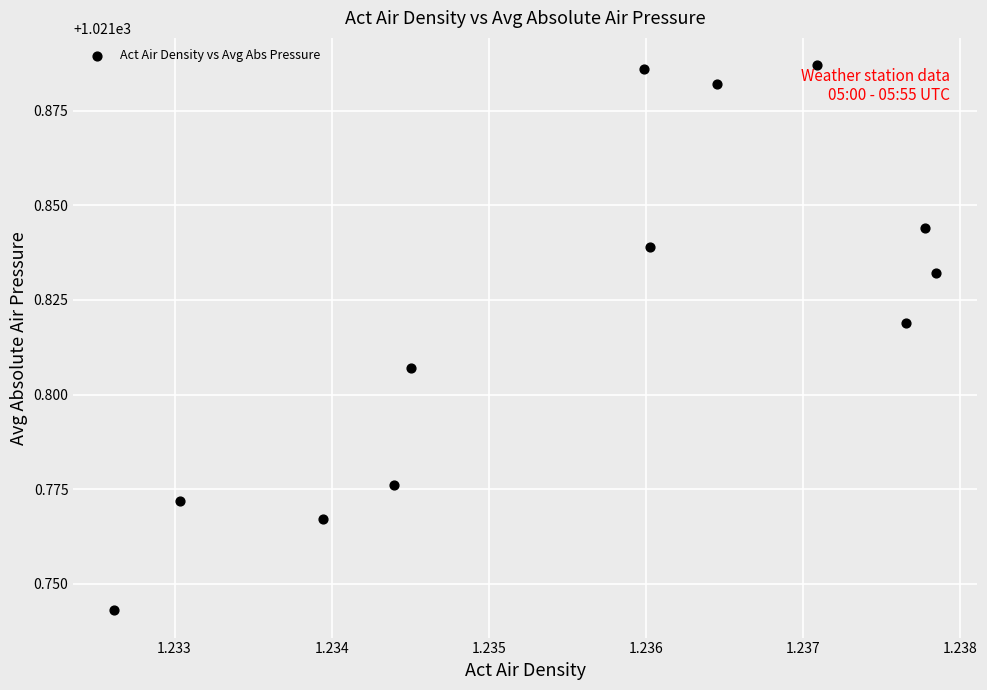

What is the average X value?

1.2